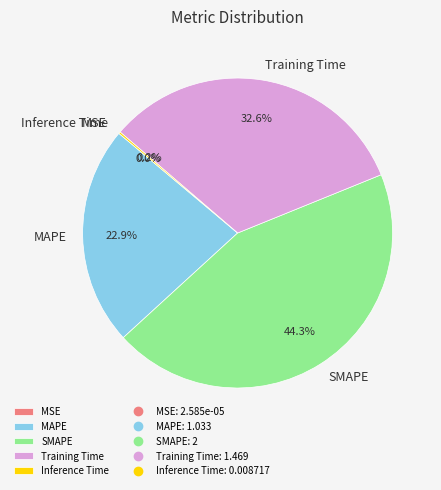

The SMAPE slice represents 50% of the pie. True or false?

False